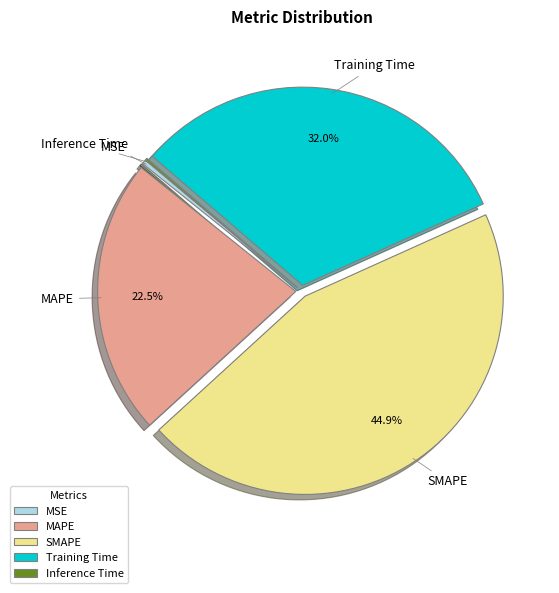

What percentage do SMAPE and Training Time together represent?

76.9%